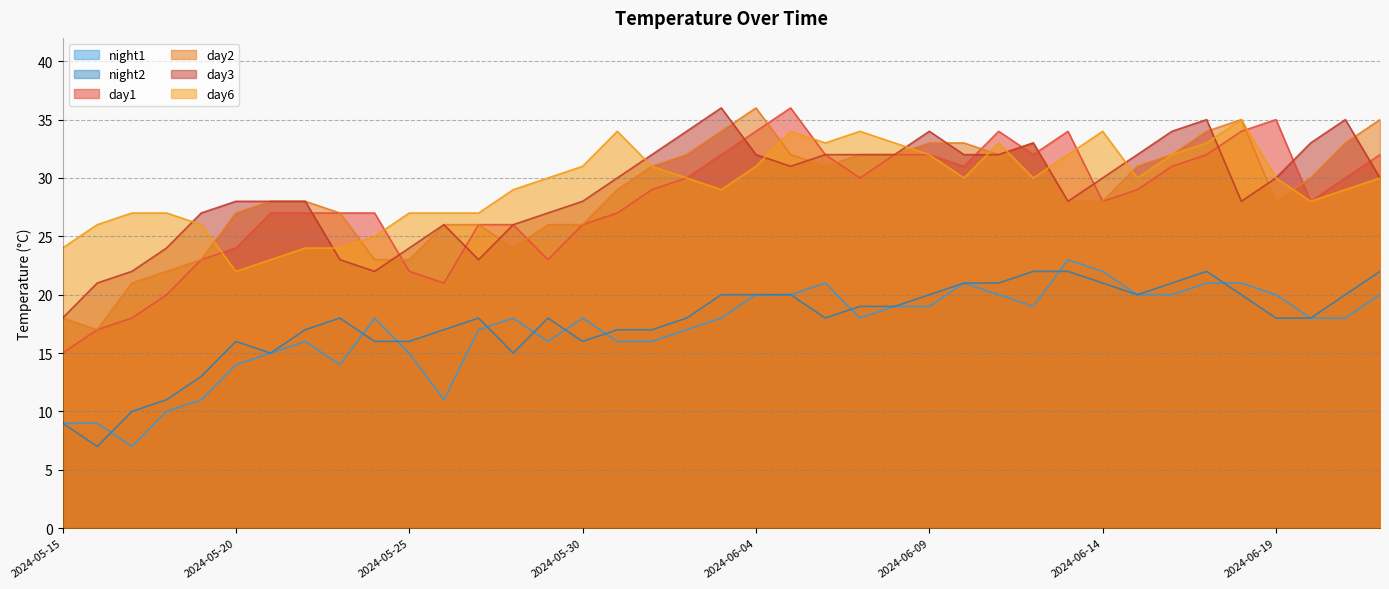

At which label is day1 closest to 25?

2024-05-20